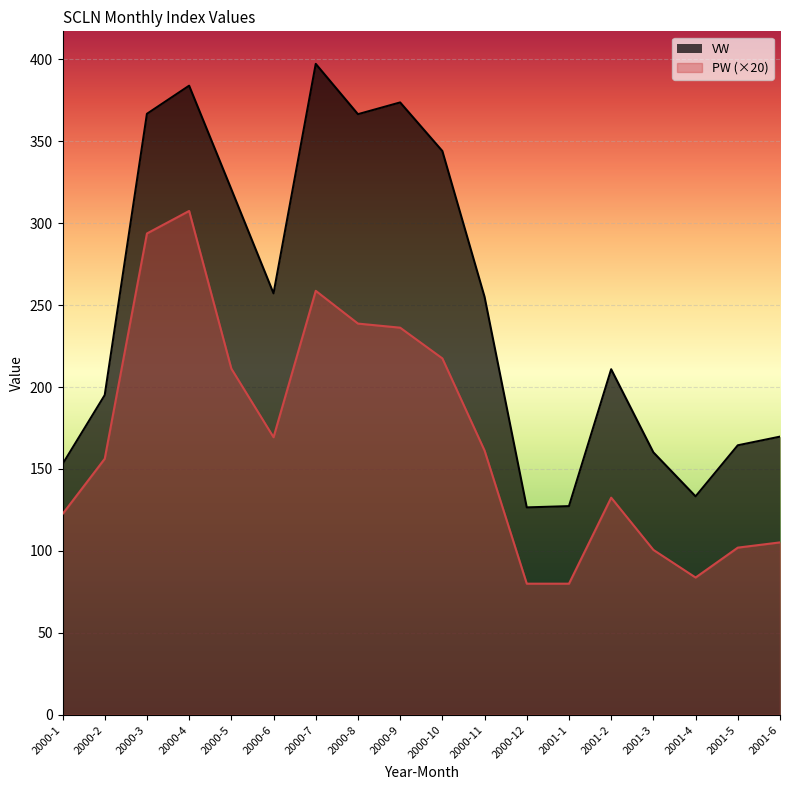

At which label is VW closest to 261?

2000-6